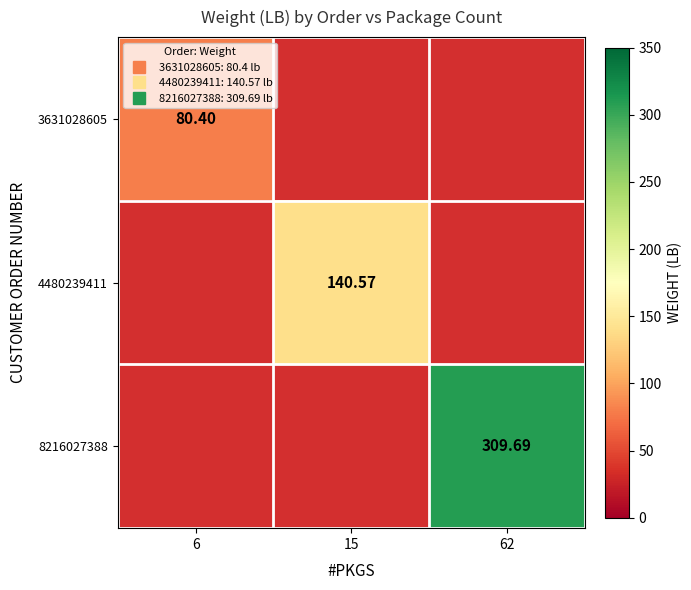

Is it true that 4480239411 equals 246.8 at 15?

False